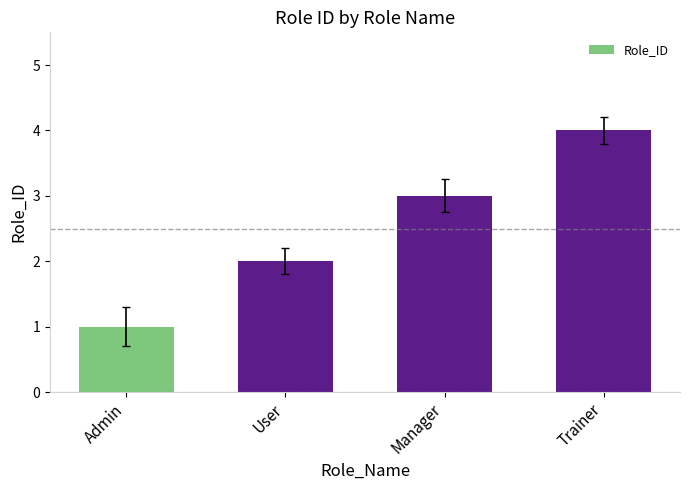

Between Admin and User, which is larger?

User